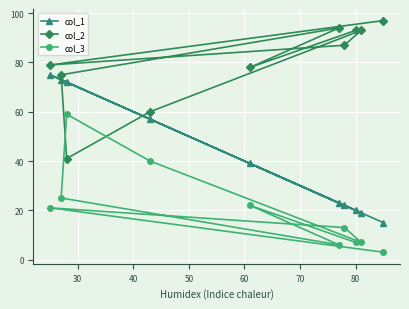

How many data points in col_3 are above 21?

4